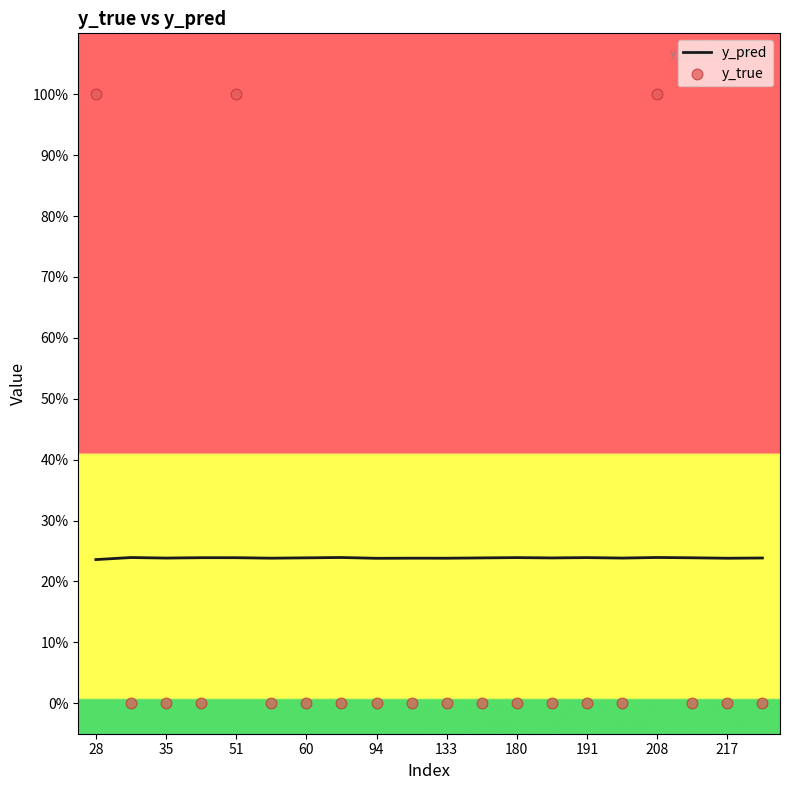

Which series has the largest Y range (max minus min)?

y_true